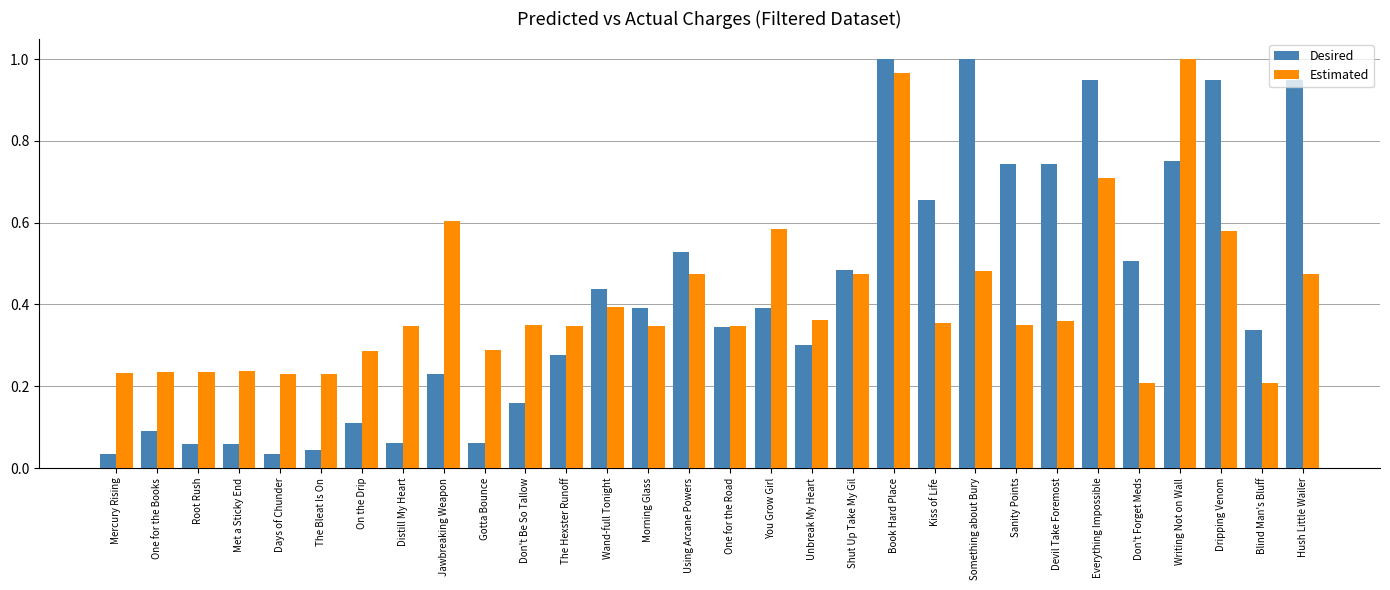

The value of Estimated at Root Rush is 0.1. True or false?

False